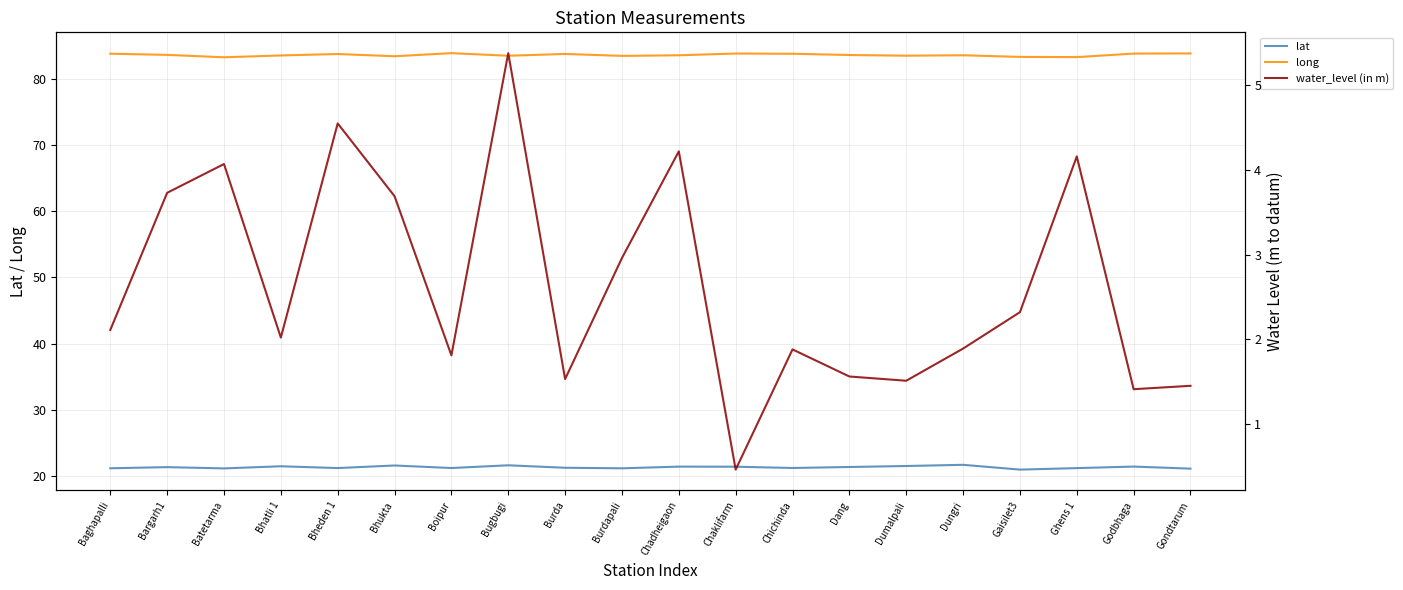

Does the chart have visible grid lines?

Yes